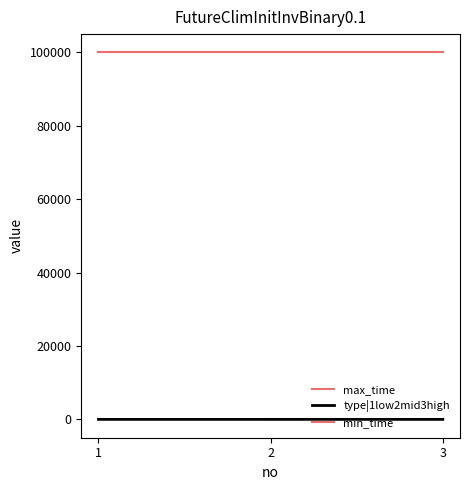

The type|1low2mid3high series shows 1 at 3. True or false?

False